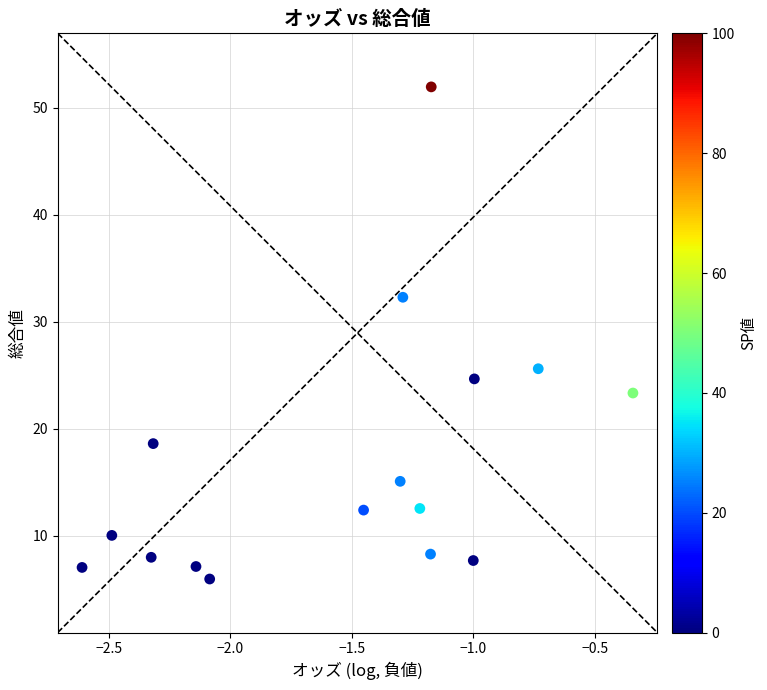

What Y value in the scatter plot is closest to 28?

25.6